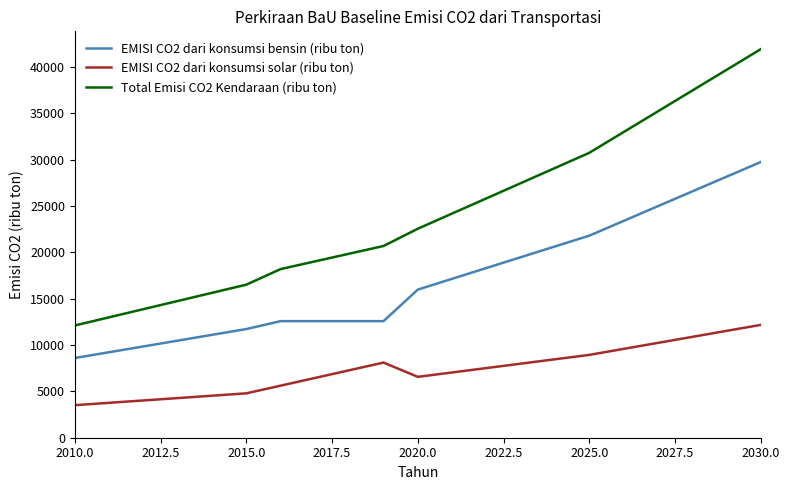

Which series has the largest range (max minus min)?

Total Emisi CO2 Kendaraan (ribu ton)